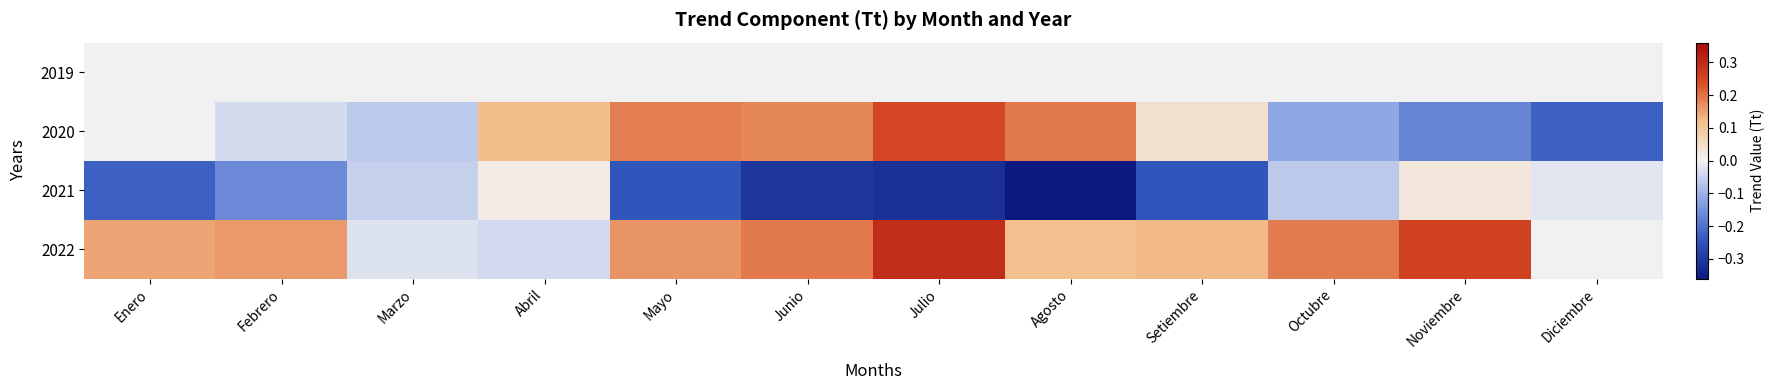

What is the total value across all series at Diciembre?

-0.2